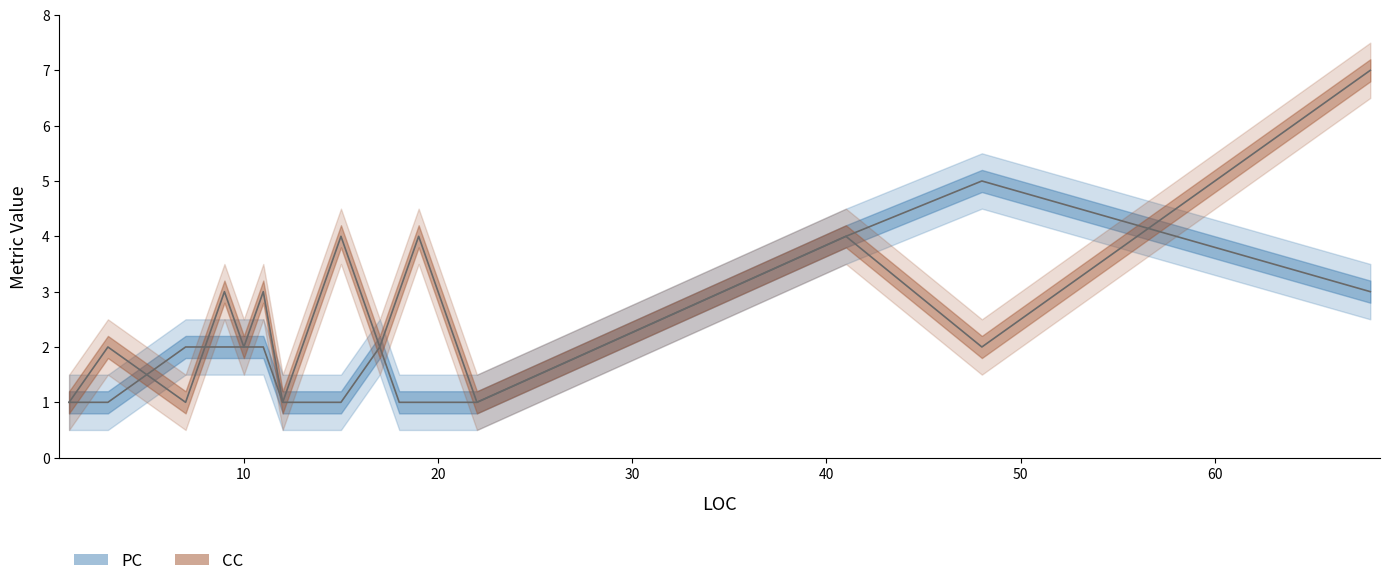

How many data points in PC are above 2?

3